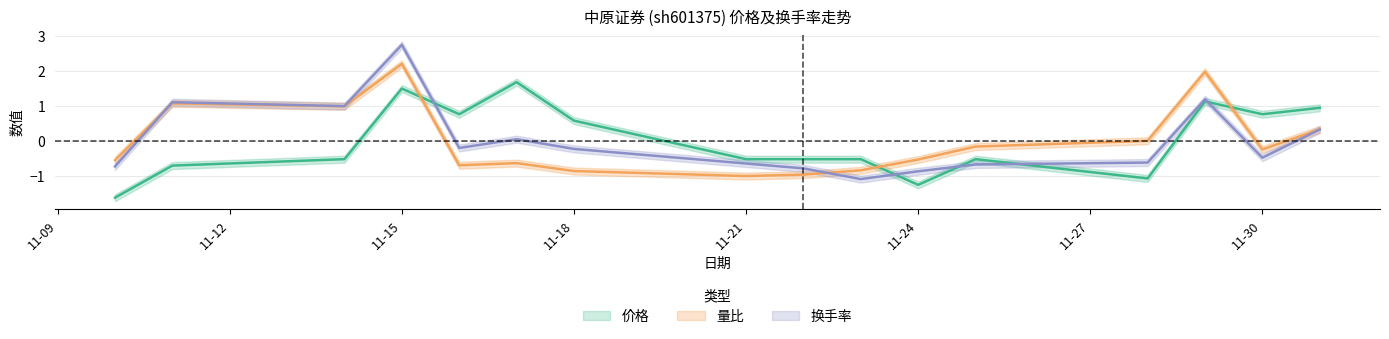

The value of 换手率 at 11-15 is 2.7. True or false?

True